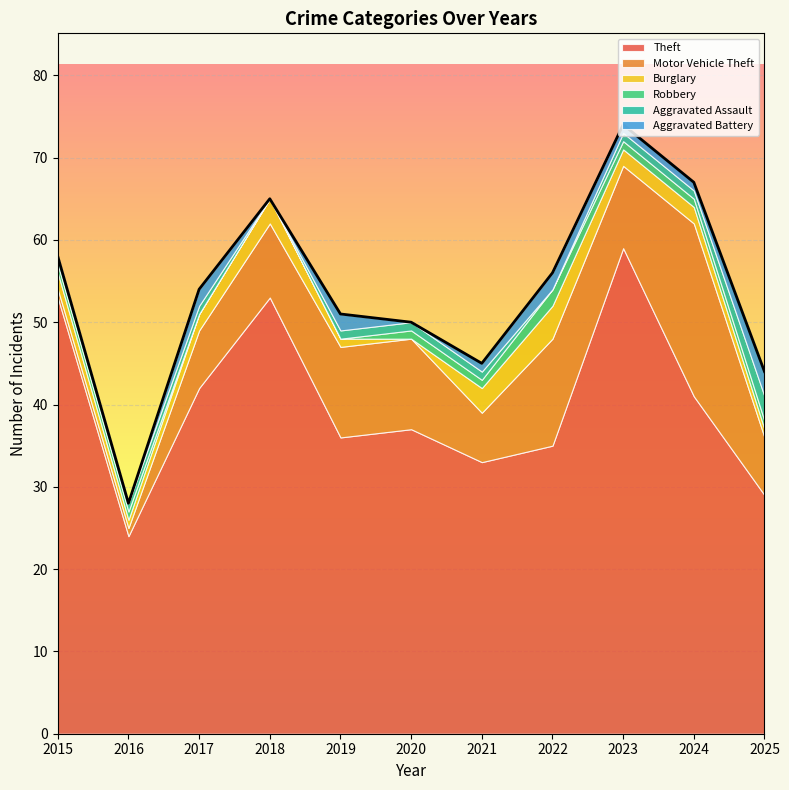

How many lines are shown in the chart?

6